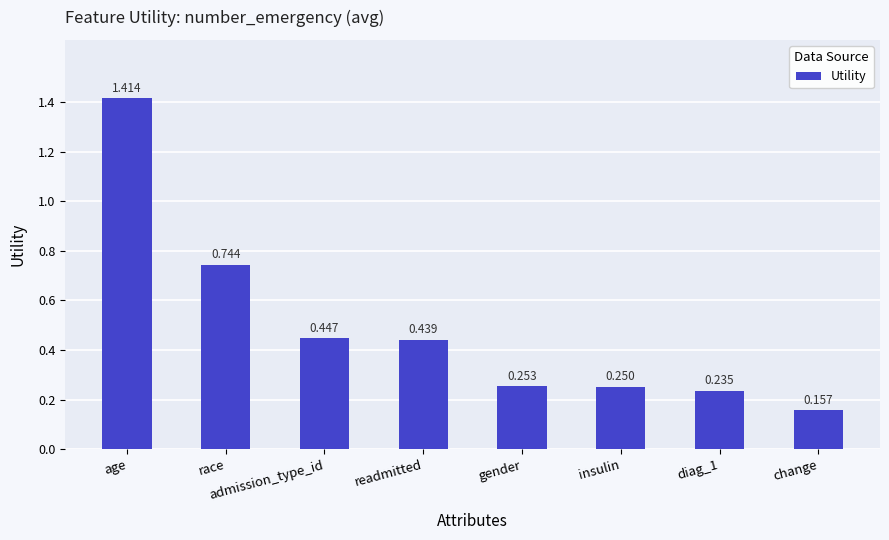

Which has a higher value, race or admission_type_id?

race